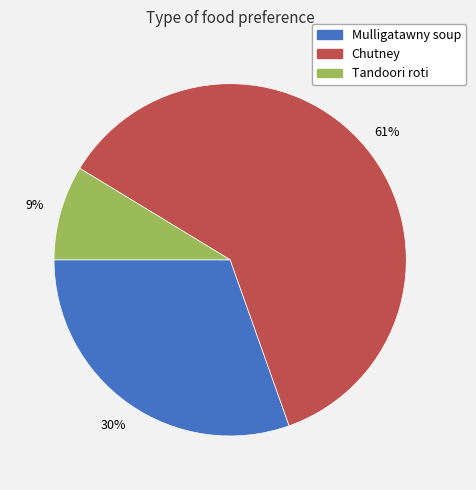

To the nearest percent, what is the difference between the largest and smallest slice percentages?

52%